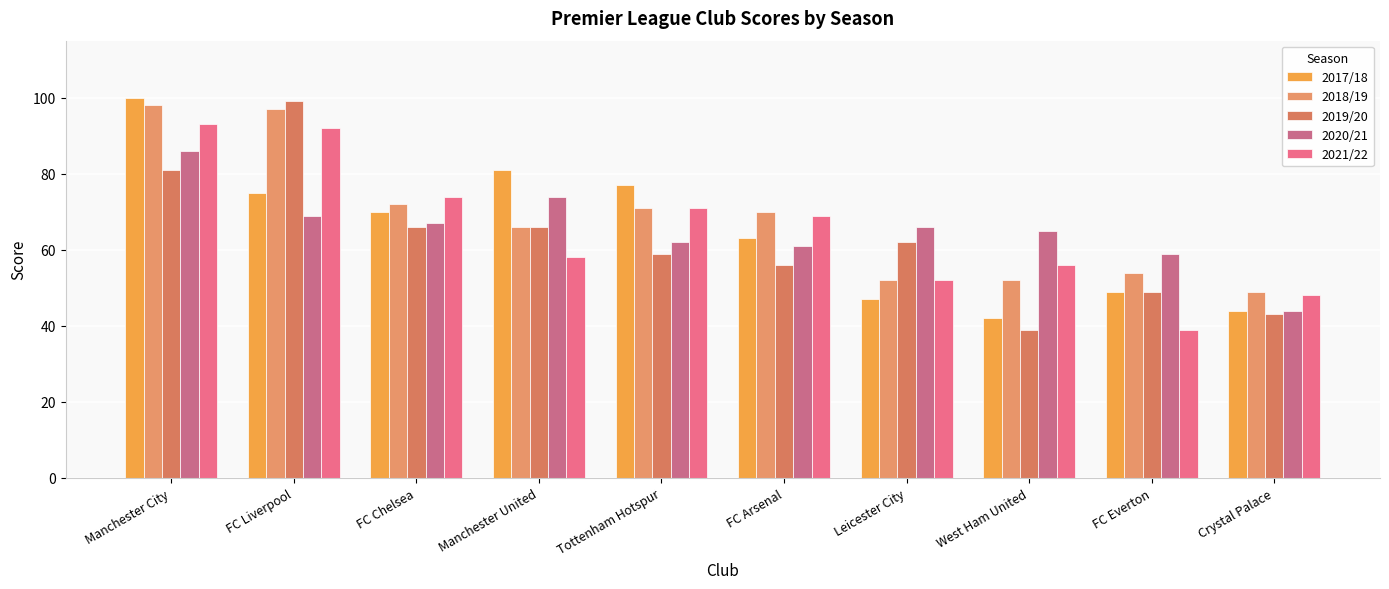

The 2021/22 series shows 27 at Crystal Palace. True or false?

False